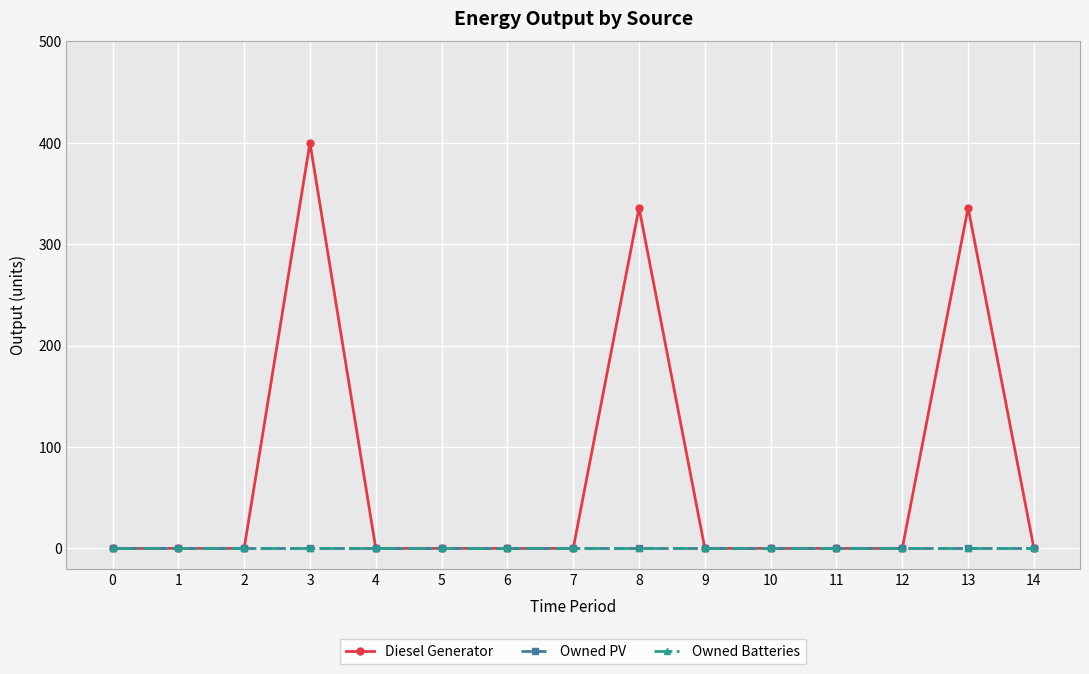

How many lines are shown in the chart?

3